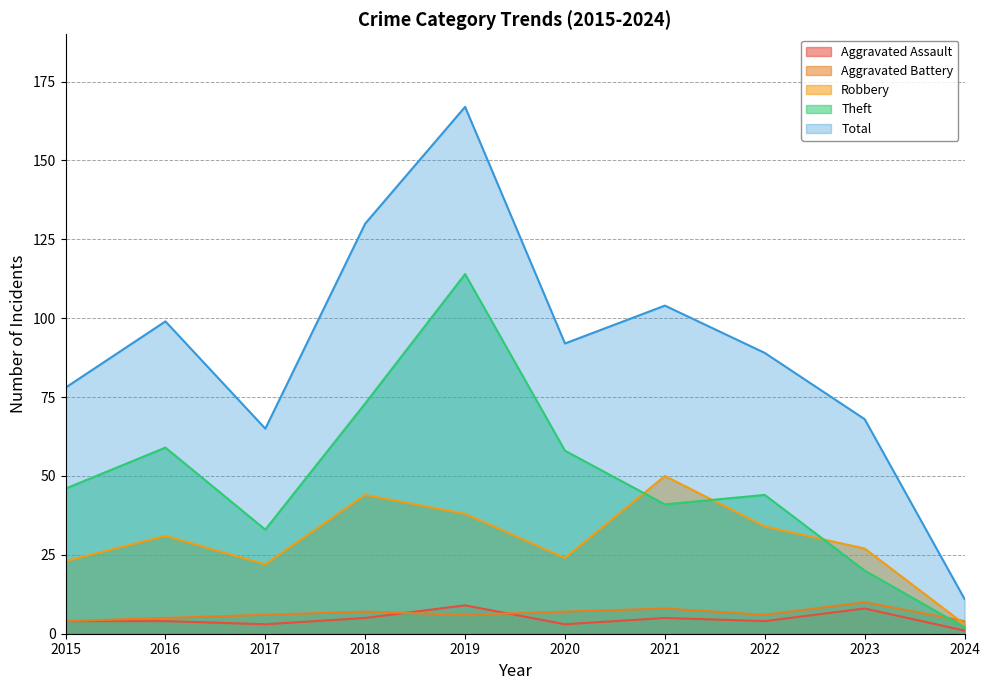

Reading left to right, list all the values displayed in this chart.

Aggravated Assault: 4	4	3	5	9	3	5	4	8	1
Aggravated Battery: 4	5	6	7	6	7	8	6	10	4
Robbery: 23	31	22	44	38	24	50	34	27	3
Theft: 46	59	33	73	114	58	41	44	20	2
Total: 78	99	65	130	167	92	104	89	68	11